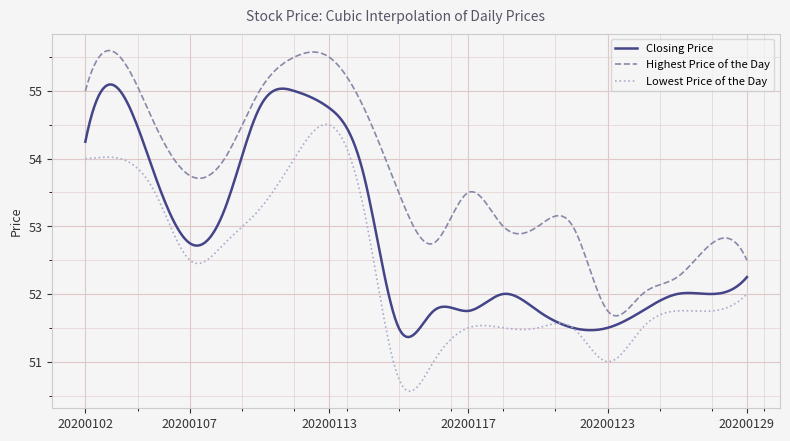

True or false: Highest Price of the Day and Lowest Price of the Day intersect in this chart.

False